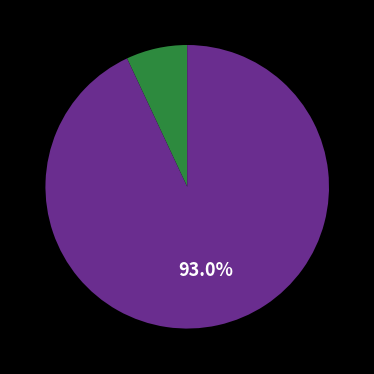

Is there a majority slice in this chart?

Yes